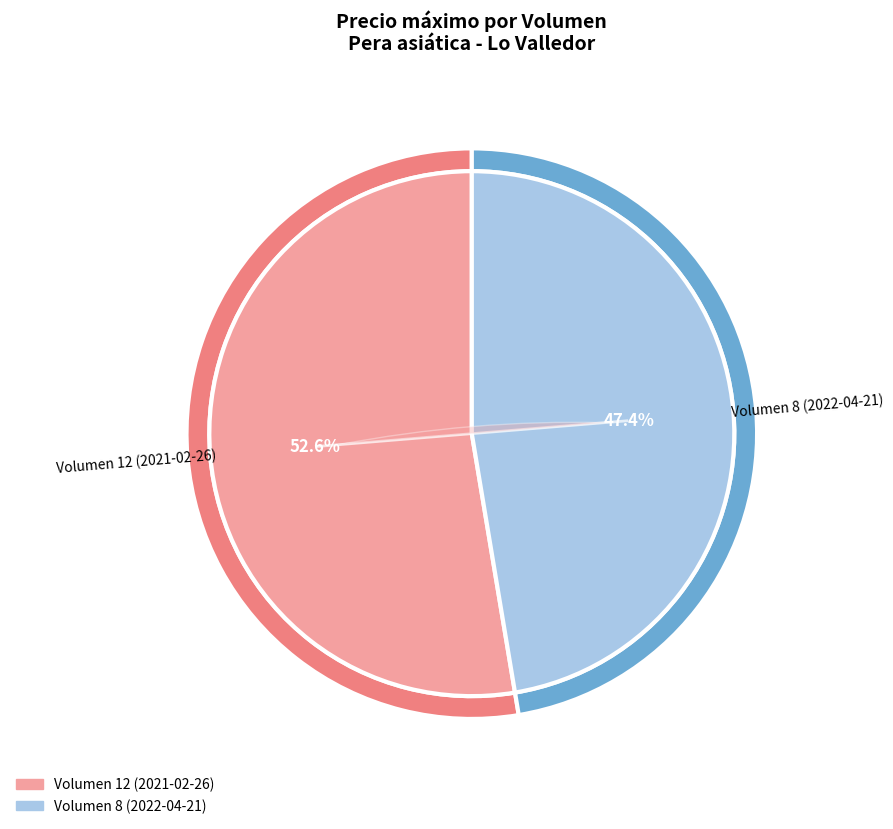

To the nearest percent, what is the difference between the largest and smallest slice percentages?

5%